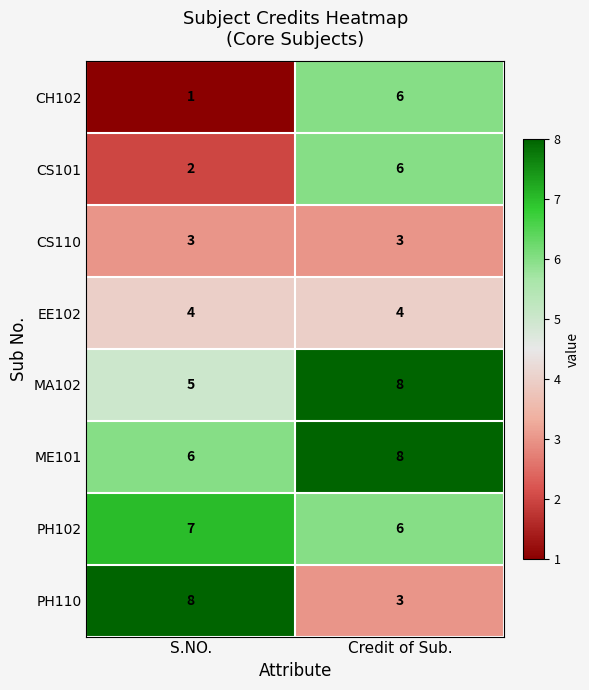

Reading left to right, extract all data points from this chart.

CH102: 1	6
CS101: 2	6
CS110: 3	3
EE102: 4	4
MA102: 5	8
ME101: 6	8
PH102: 7	6
PH110: 8	3